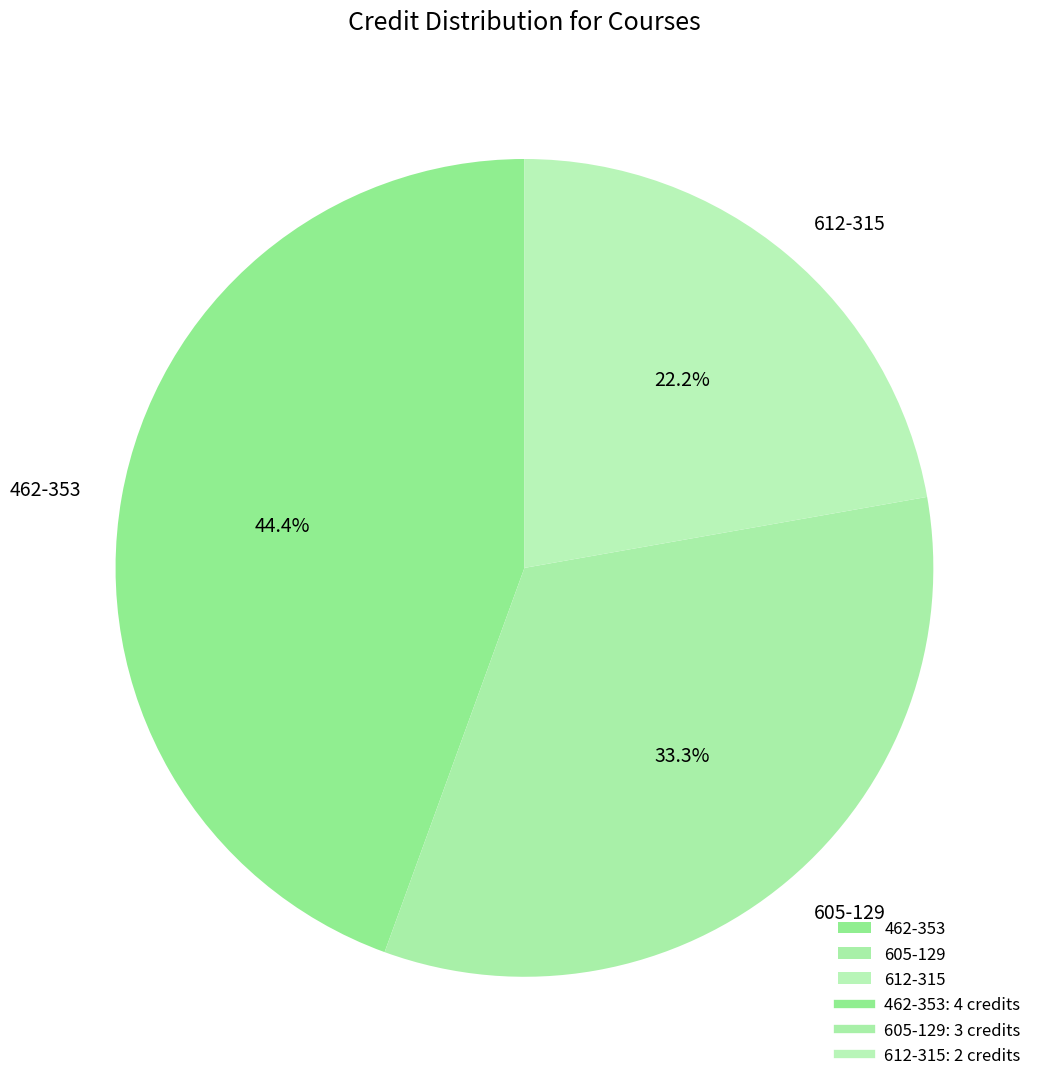

To the nearest percent, what portion does 462-353 represent?

44%